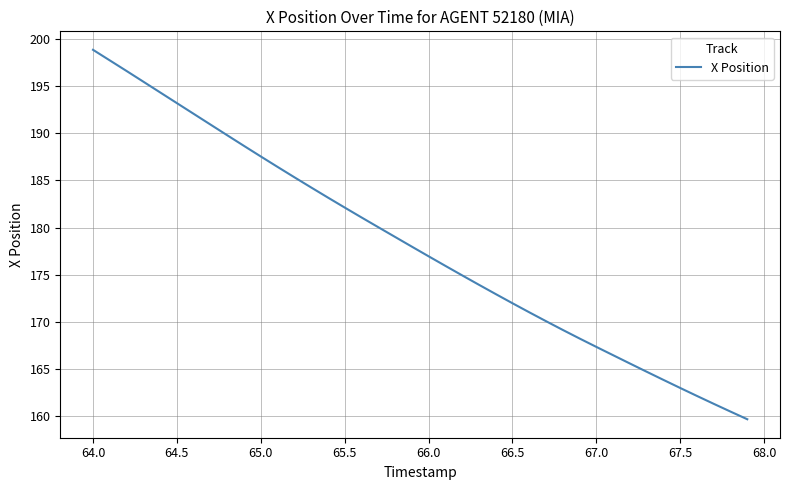

What is the greatest value displayed?

198.9